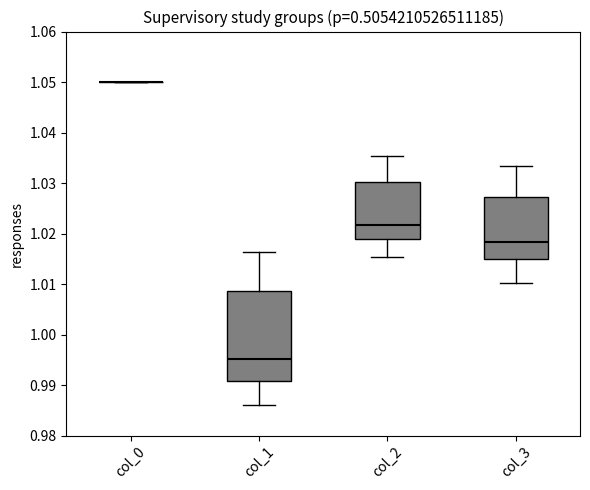

Reading left to right, transcribe this box plot: for each box, give where its median line is, the range the box spans, and where its two whiskers end, as read against the y-axis. The values are not printed on the chart, so give them approximately, as read against the axis.

col_0: box collapsed to a line at 1.050, whiskers 1.050 to 1.050
col_1: median 0.995, box 0.991 to 1.009, whiskers 0.986 to 1.016
col_2: median 1.022, box 1.019 to 1.030, whiskers 1.015 to 1.035
col_3: median 1.018, box 1.015 to 1.027, whiskers 1.010 to 1.033